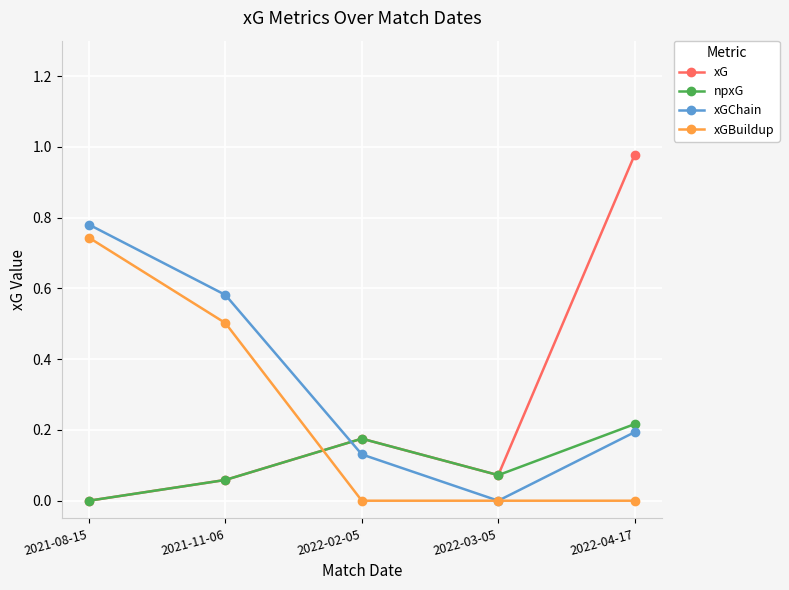

Count the number of categories in the chart.

5